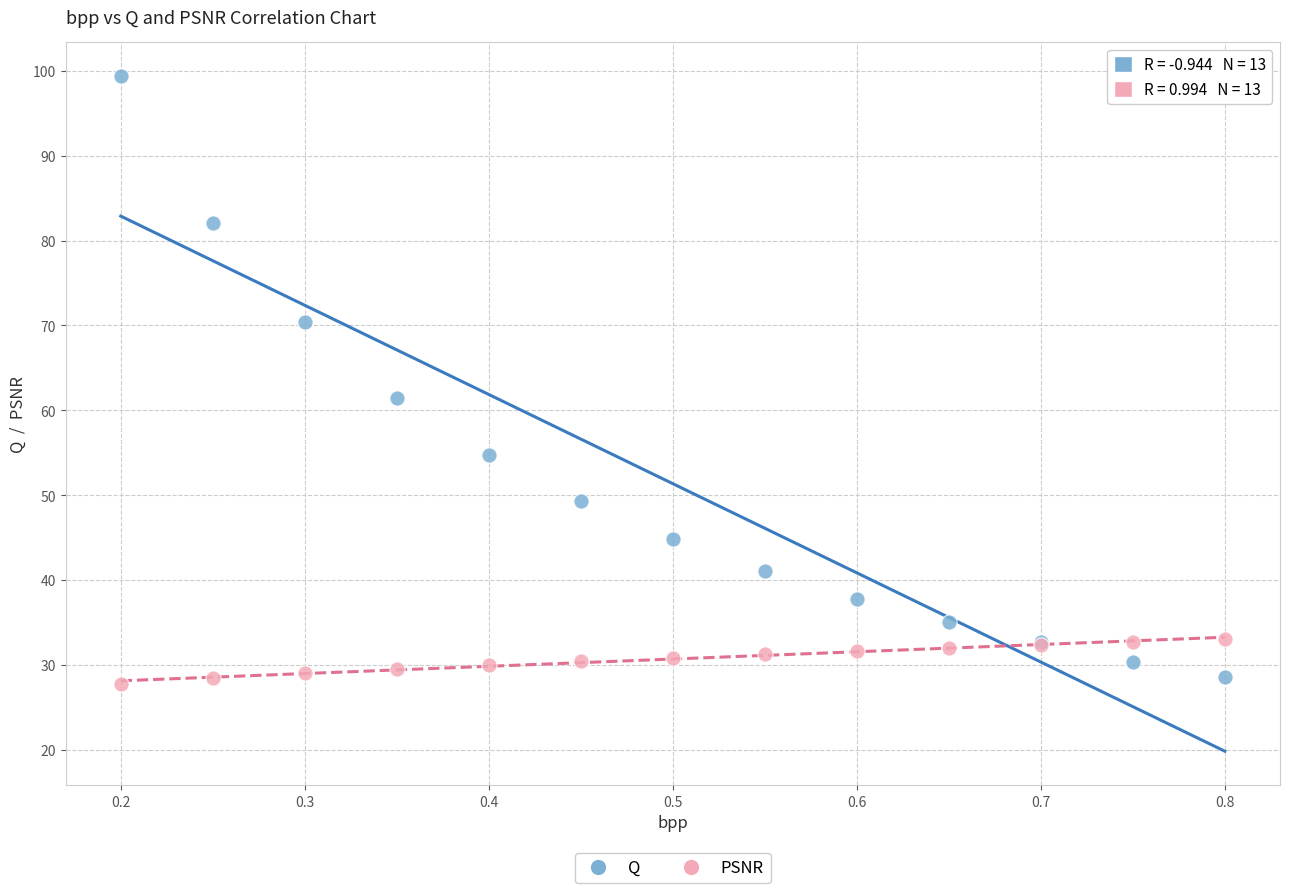

Which series reaches the minimum Y coordinate?

PSNR